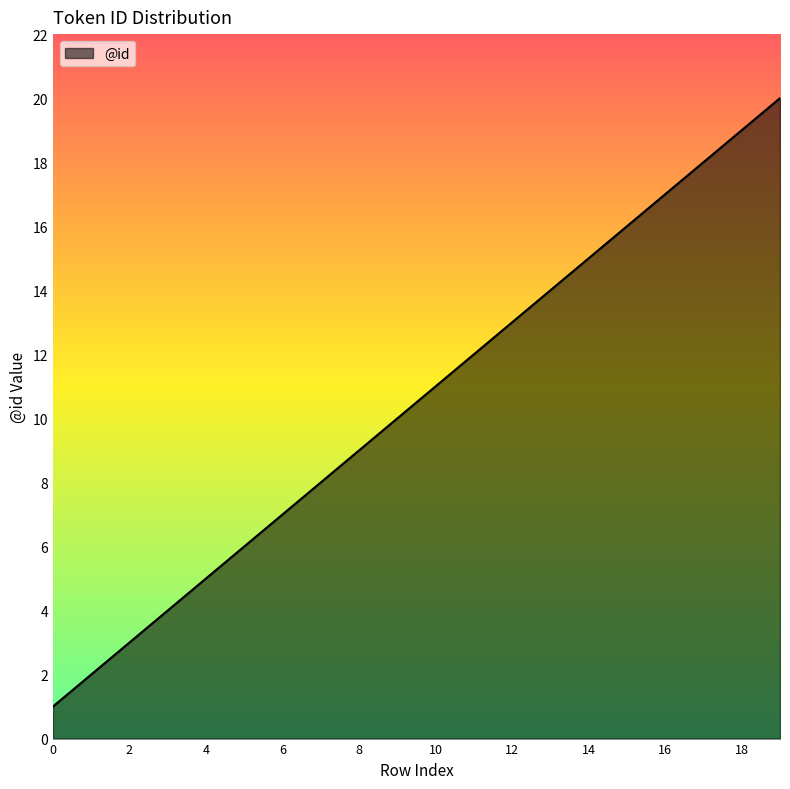

What is the greatest value displayed?

20